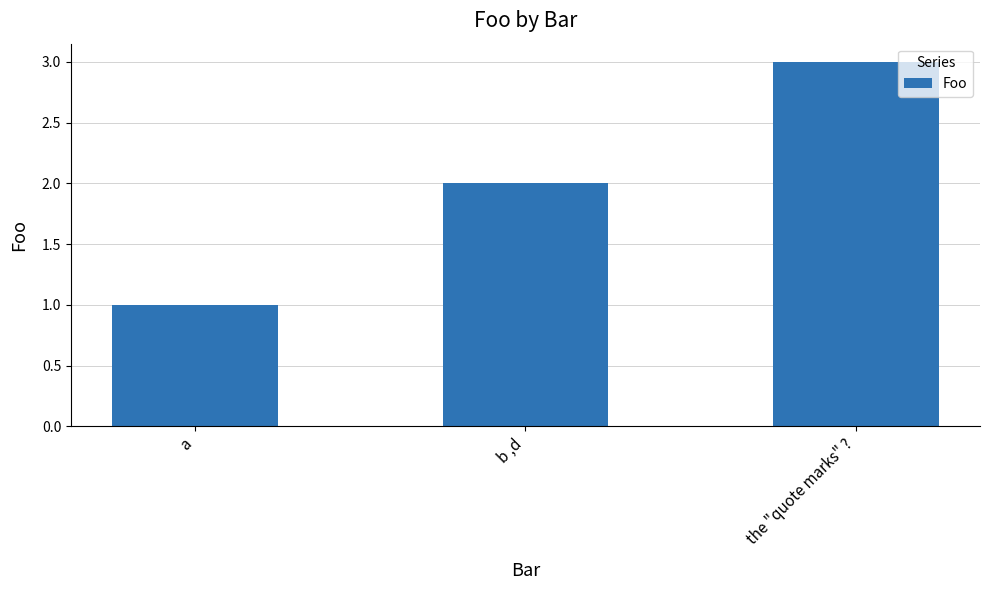

How many bars are there in total?

3